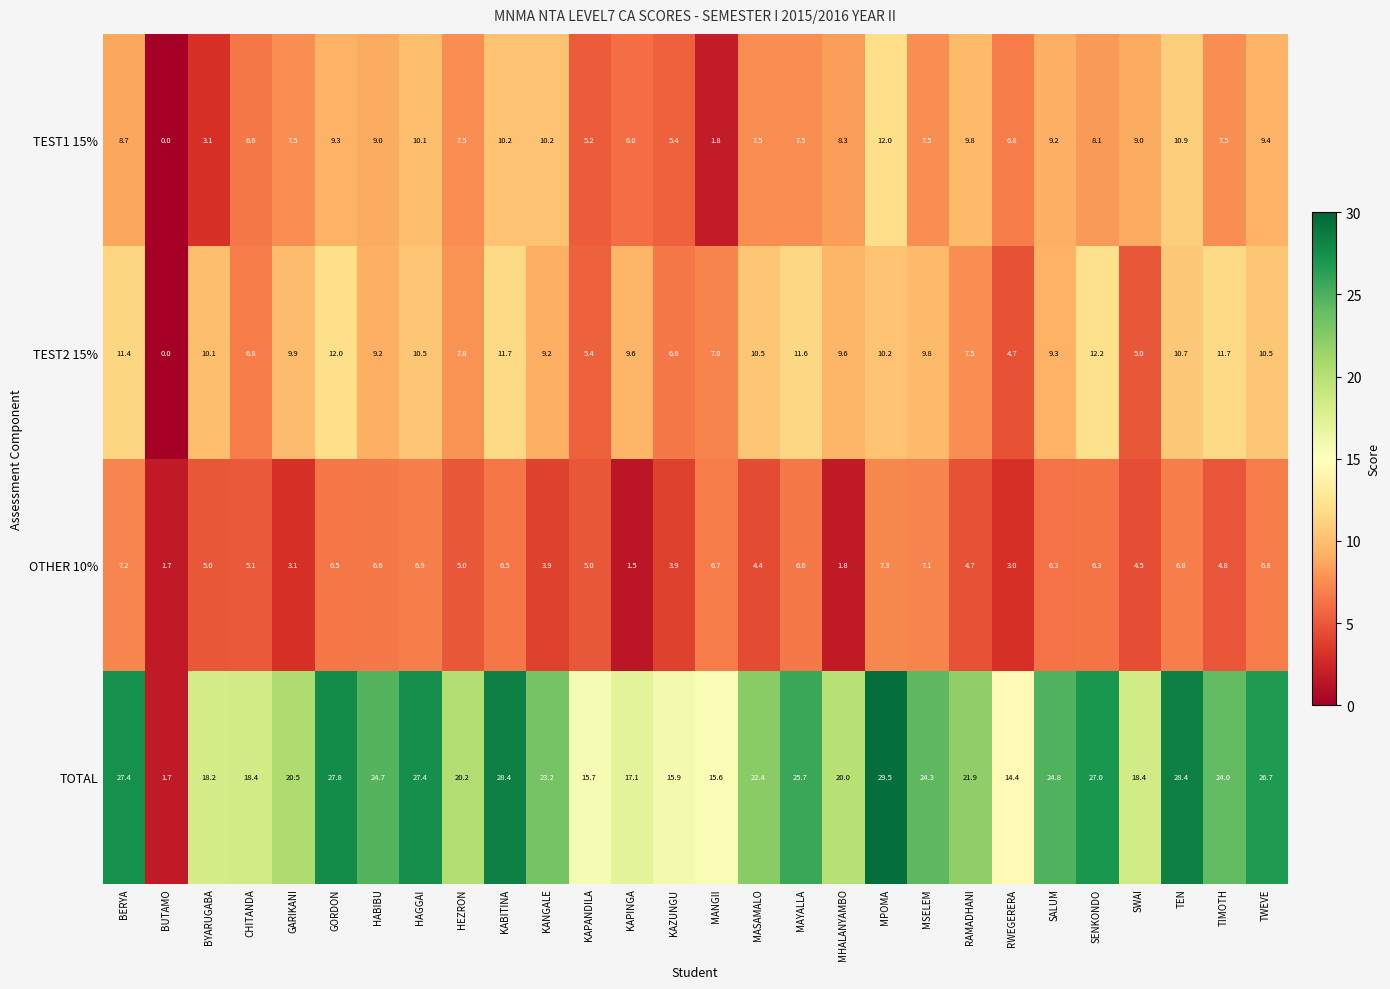

How many series are shown in this chart?

4